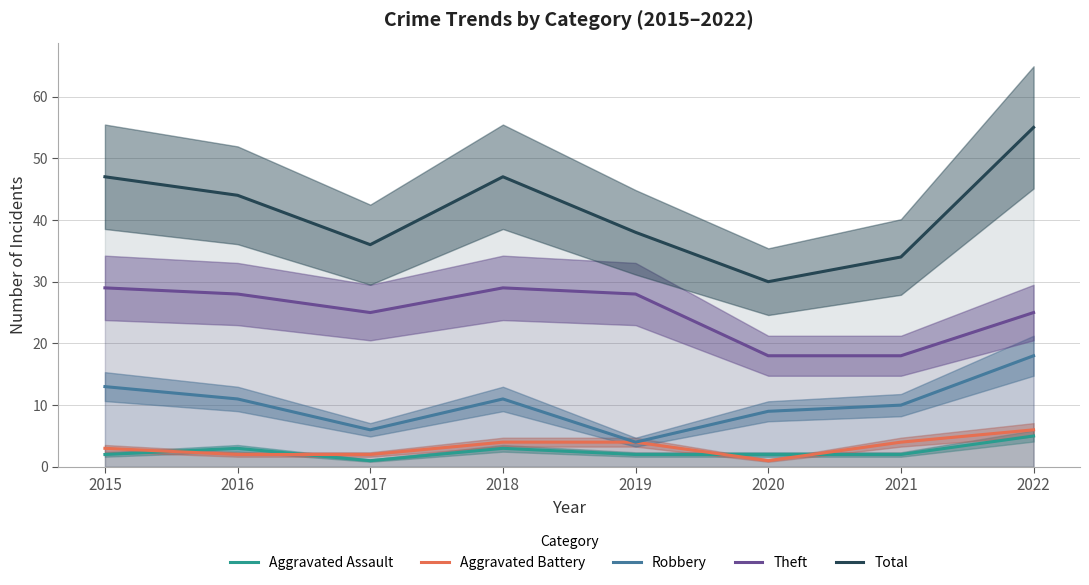

Reading left to right, what are all the values shown in this chart?

Aggravated Assault: 2	3	1	3	2	2	2	5
Aggravated Battery: 3	2	2	4	4	1	4	6
Robbery: 13	11	6	11	4	9	10	18
Theft: 29	28	25	29	28	18	18	25
Total: 47	44	36	47	38	30	34	55